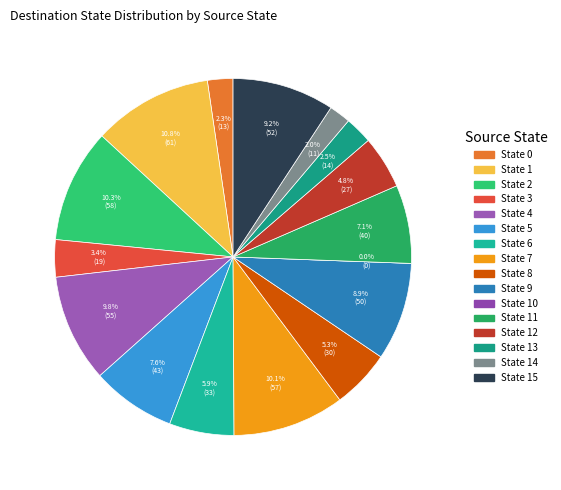

Do 5 and 14 together represent more than half of the pie?

No